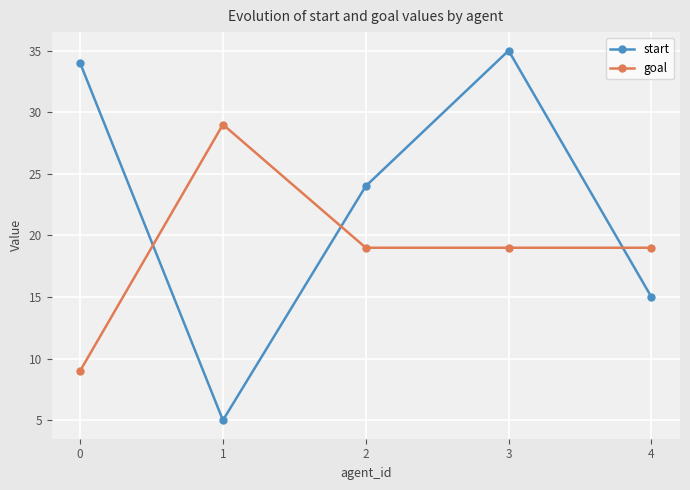

What is the value of the start point at the 1st from the left?

34